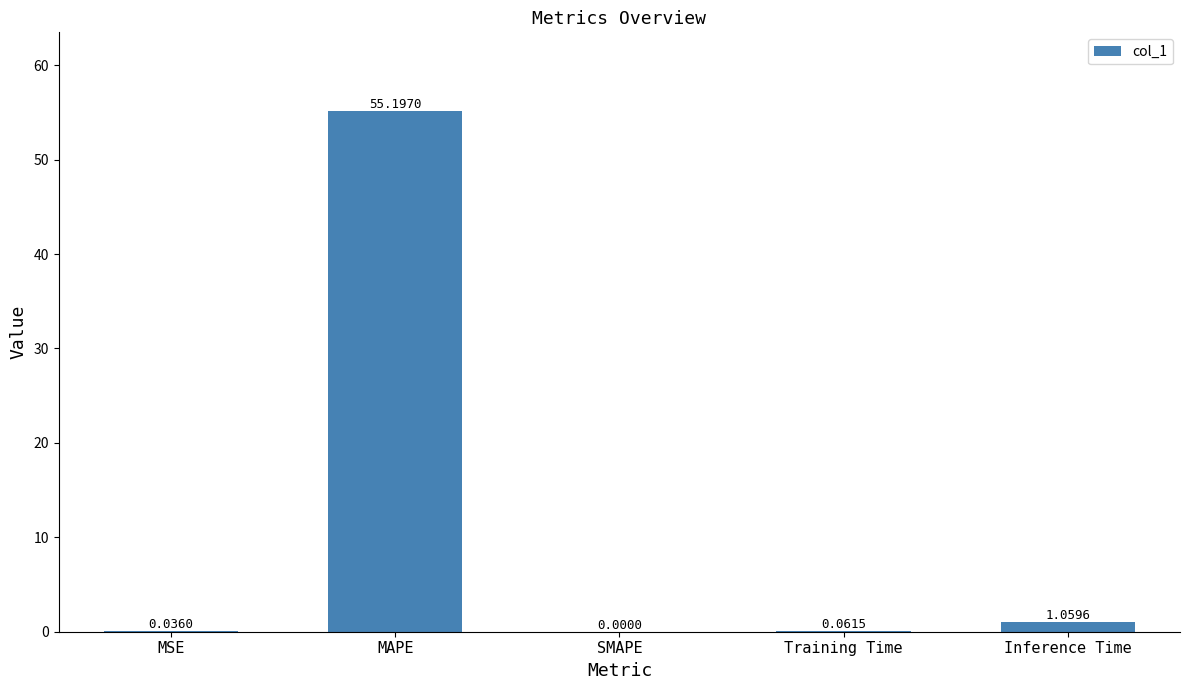

Which category has the highest value across all series?

MAPE